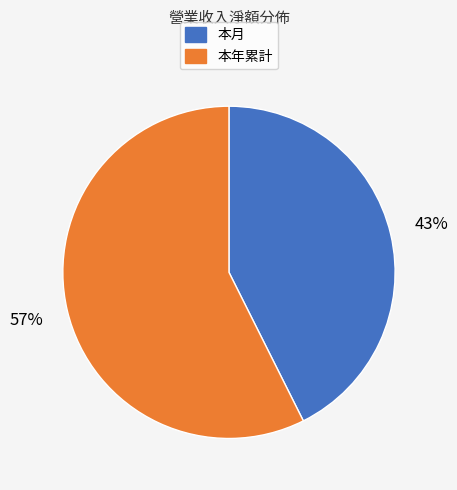

To the nearest percent, what is the average slice percentage?

50%